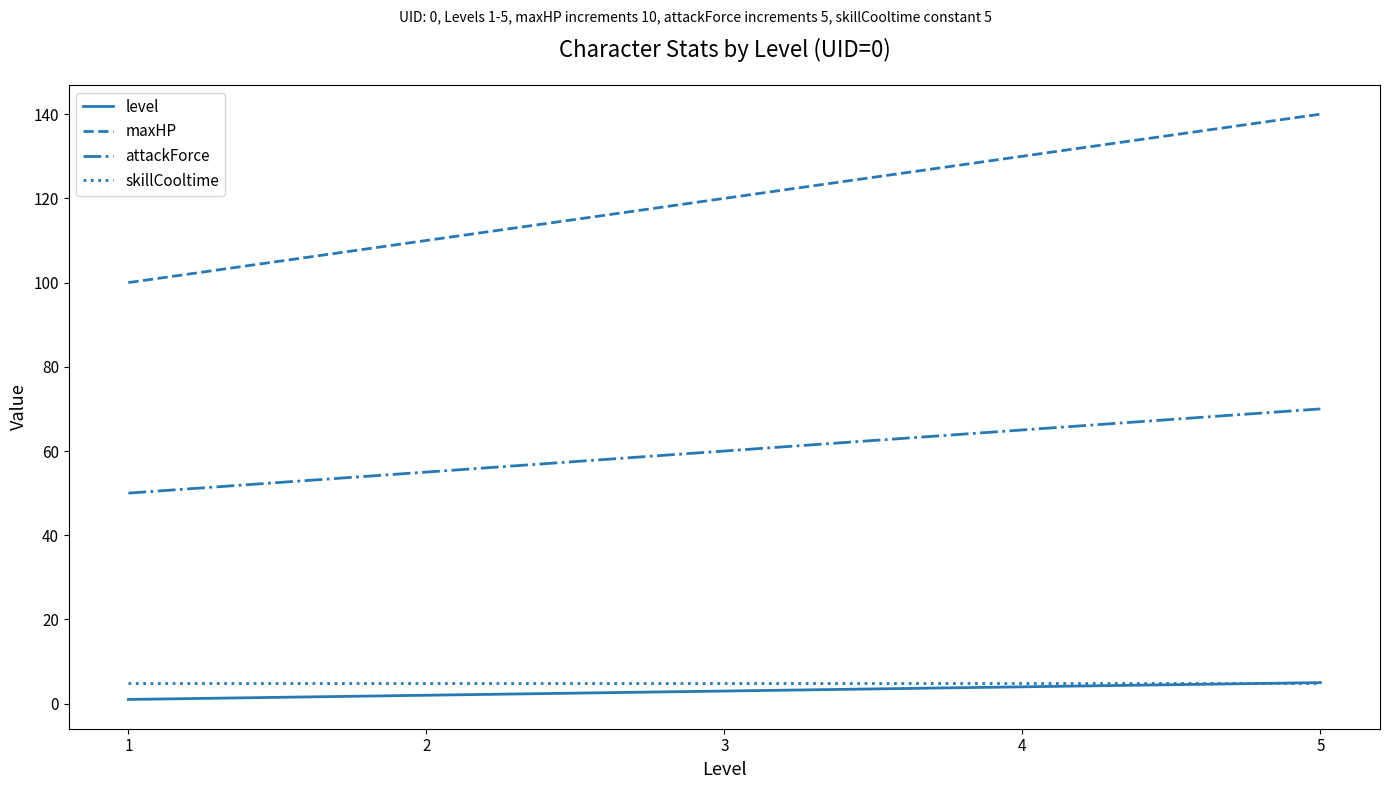

How many lines are shown in the chart?

4